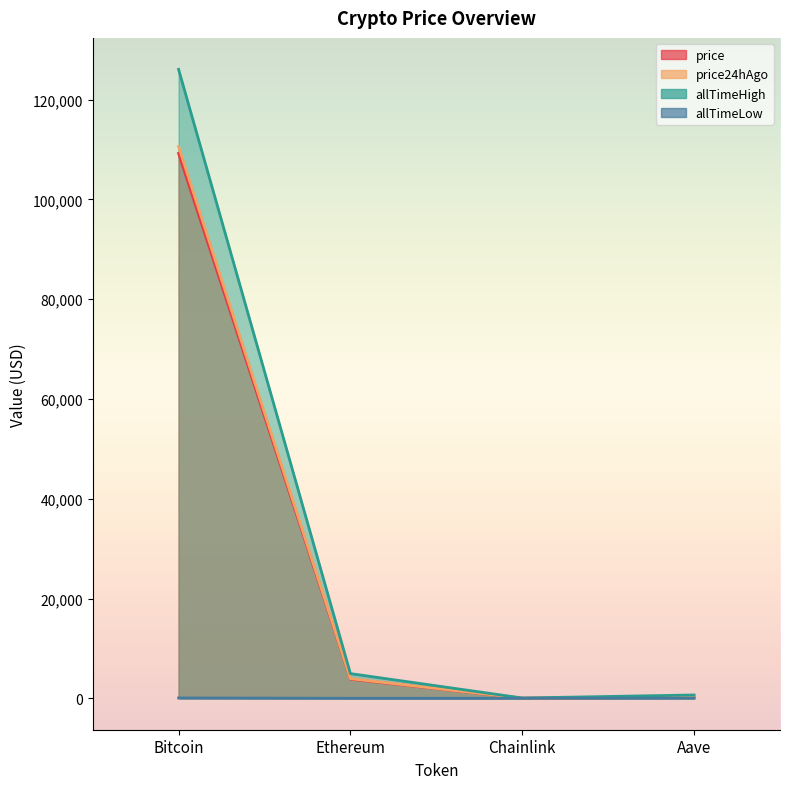

What is the sum of all allTimeHigh values?

131740.4